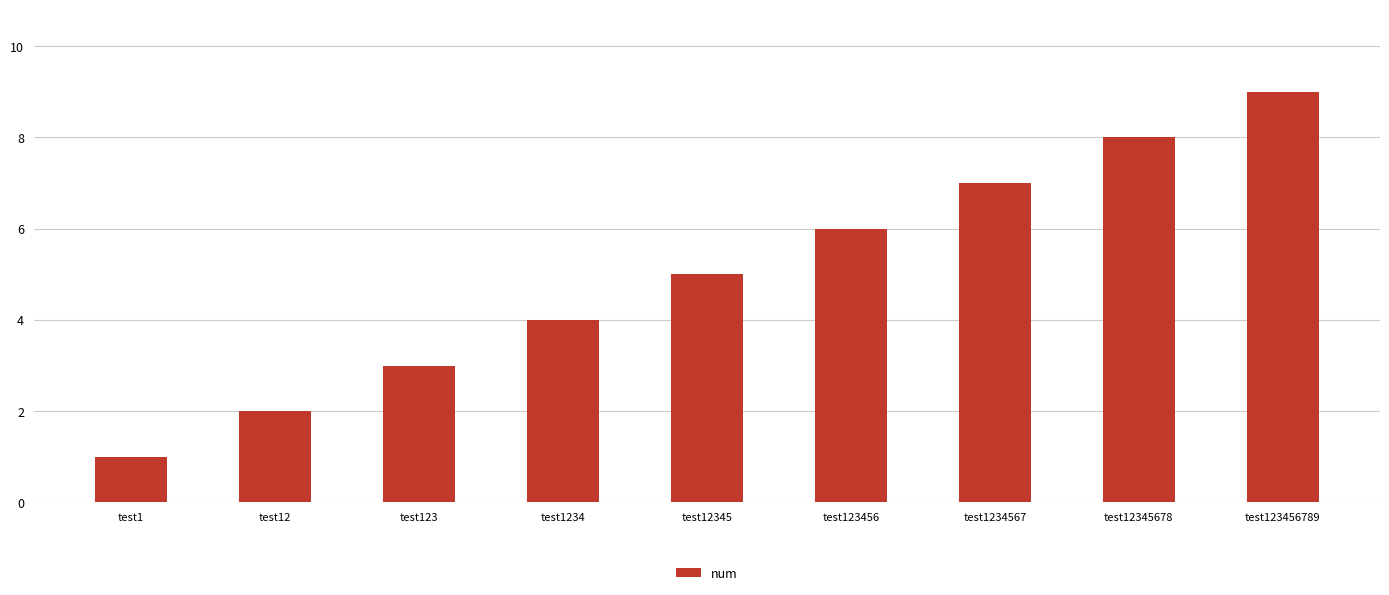

How many bars are there in total?

9